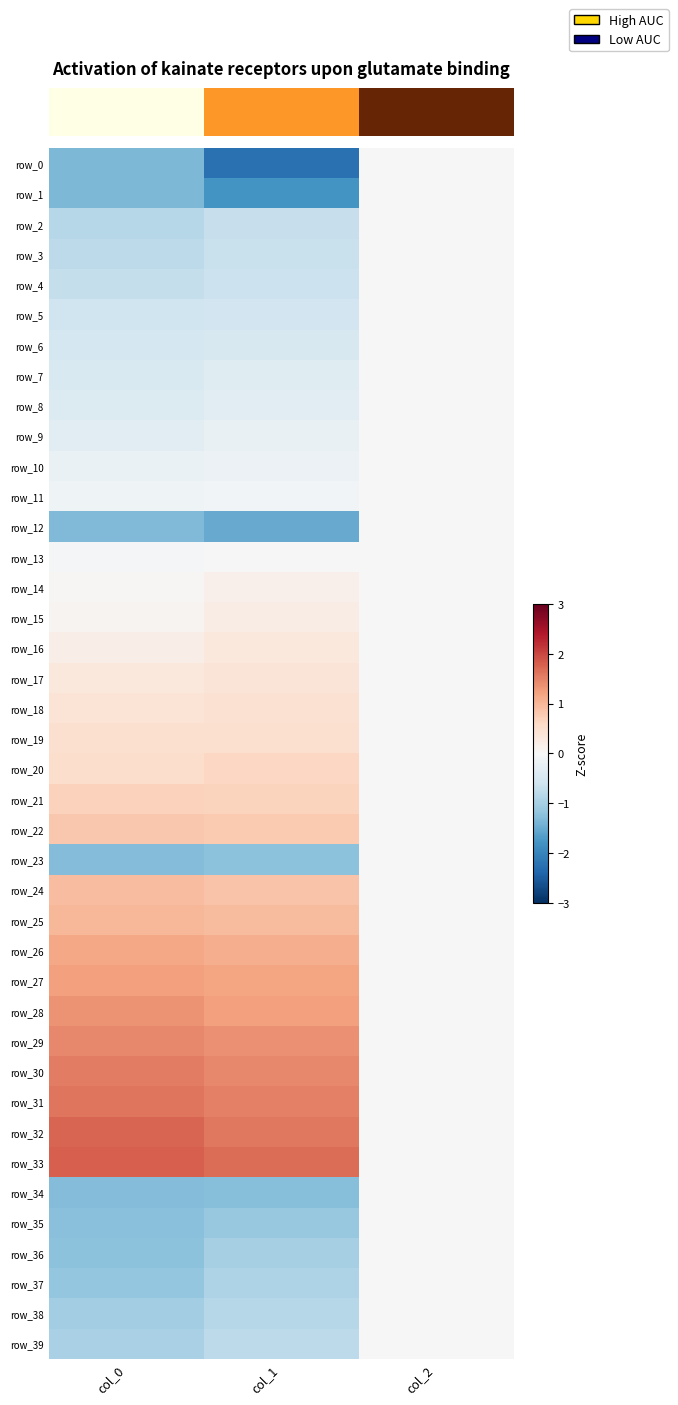

What is the maximum value for row_16?

0.3